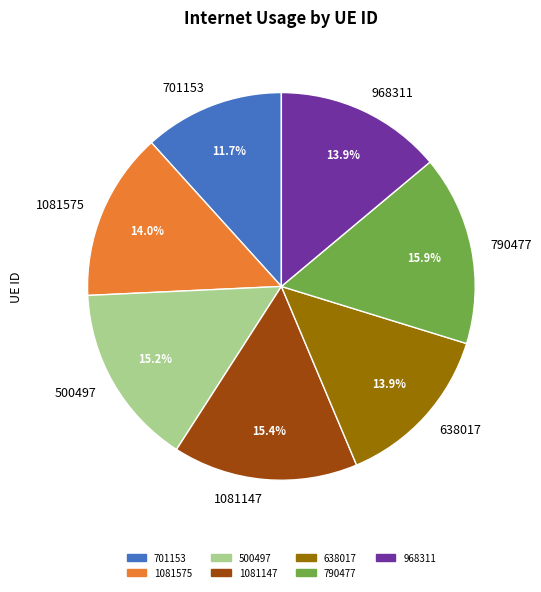

Which has a higher value, 968311 or 790477?

790477